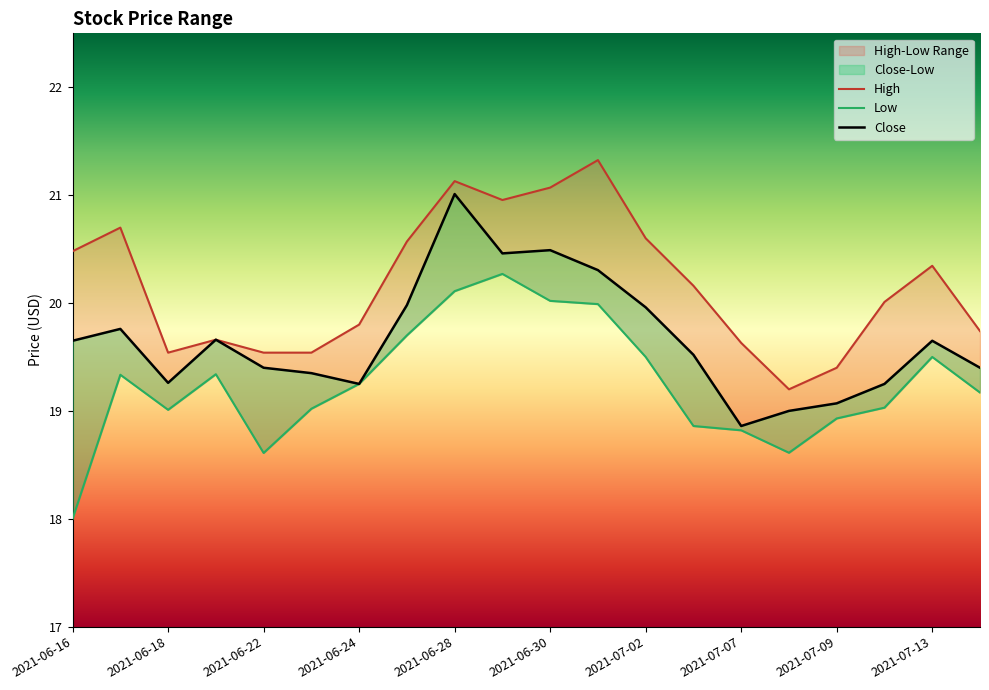

What value does the High series have at 2021-06-17?

20.7